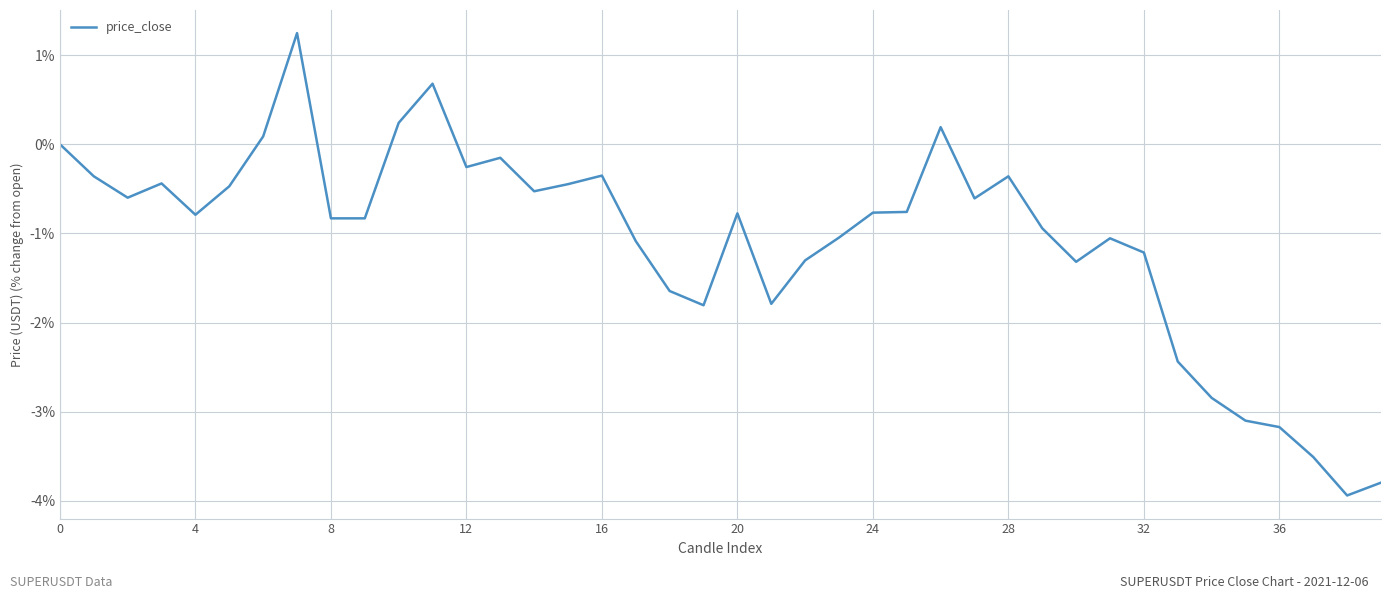

What is the maximum value shown in the chart?

1.2